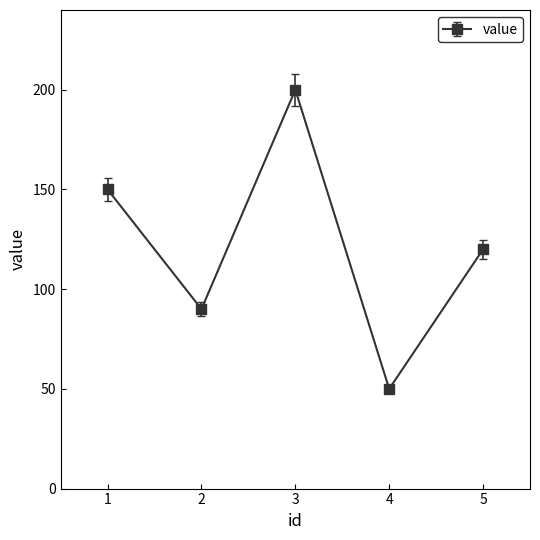

Rank the categories by value from lowest to highest.

4, 2, 5, 1, 3